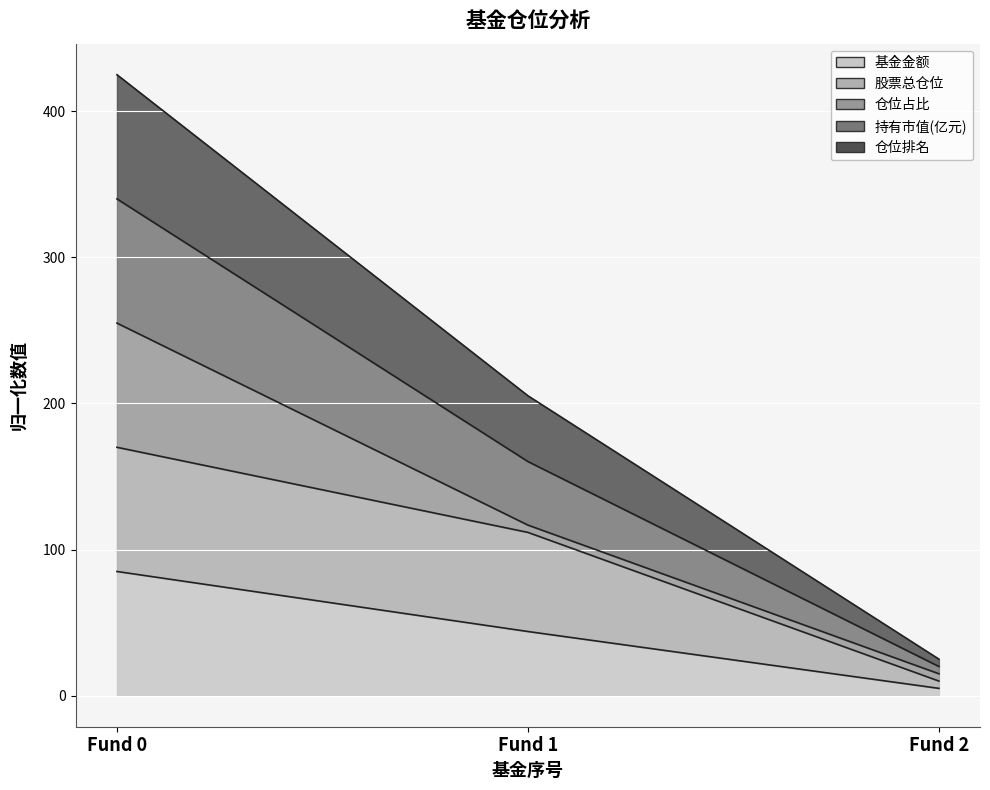

Is it true that 股票总仓位 equals 189.5 at Fund 1?

False